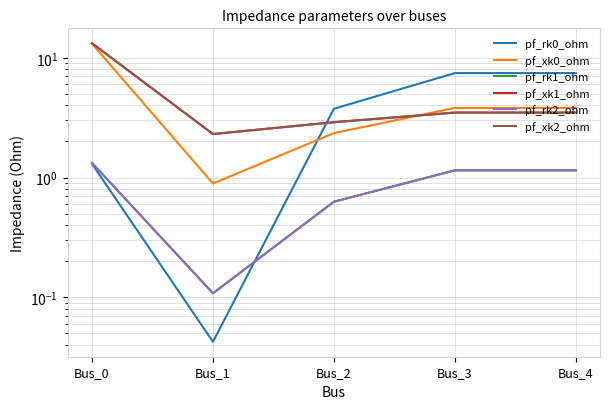

True or false: pf_xk0_ohm and pf_rk2_ohm intersect in this chart.

False